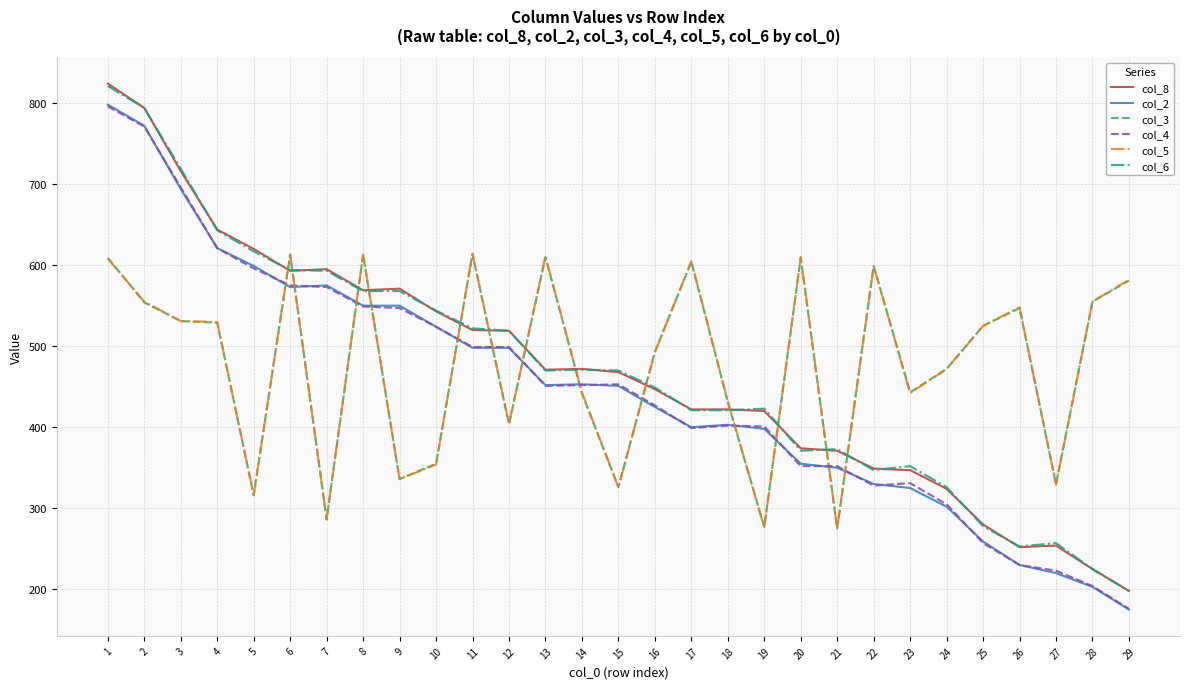

At which label does col_3 first exceed 525?

1